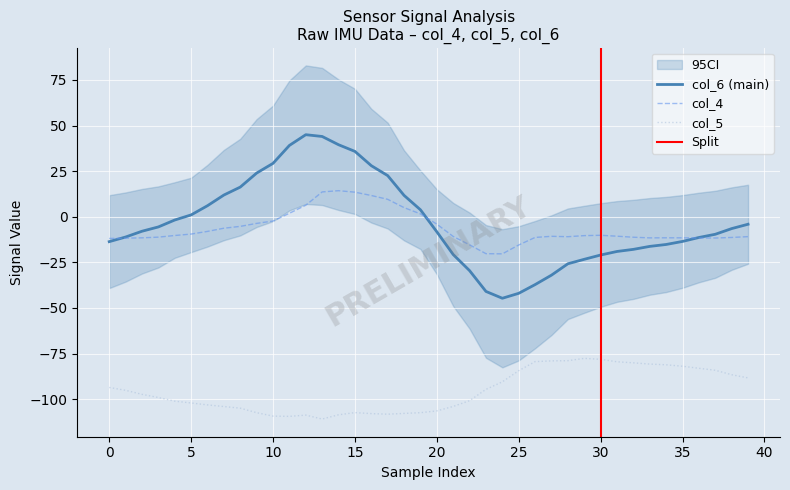

What is the spread (max minus min) of values at 24?

70.2